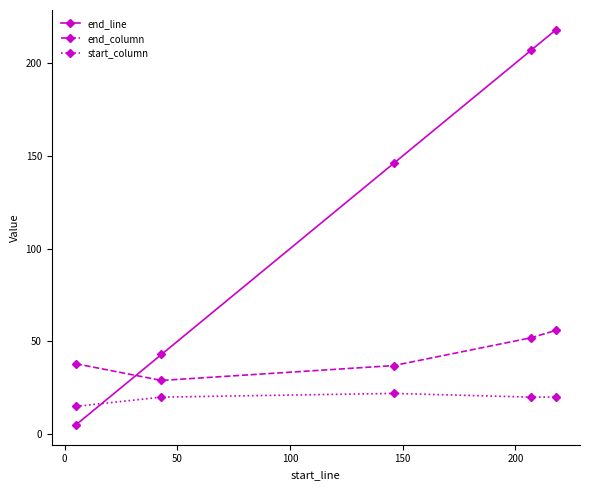

Which series has the largest total across all categories?

end_line